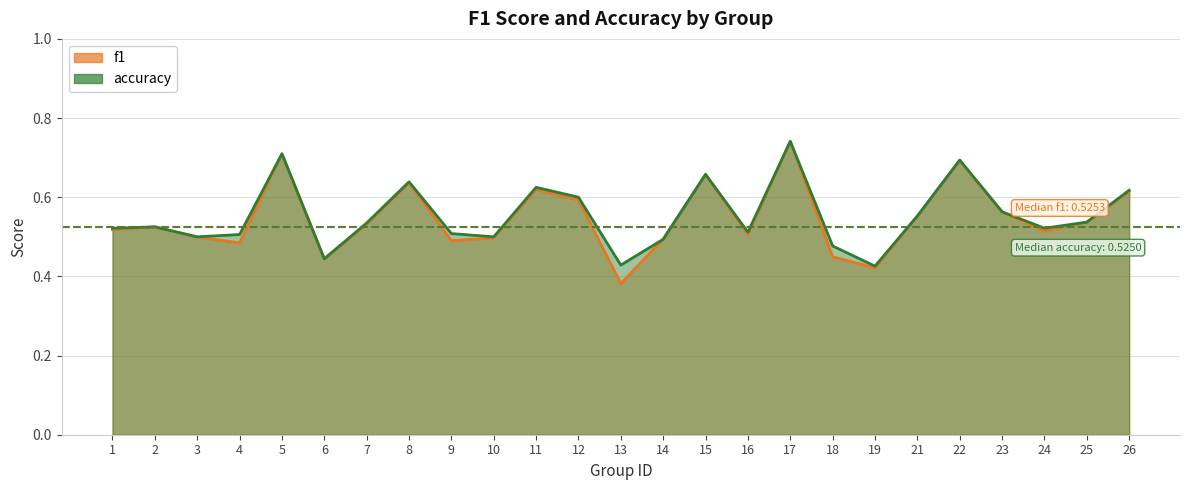

Which series has the widest spread of values?

f1